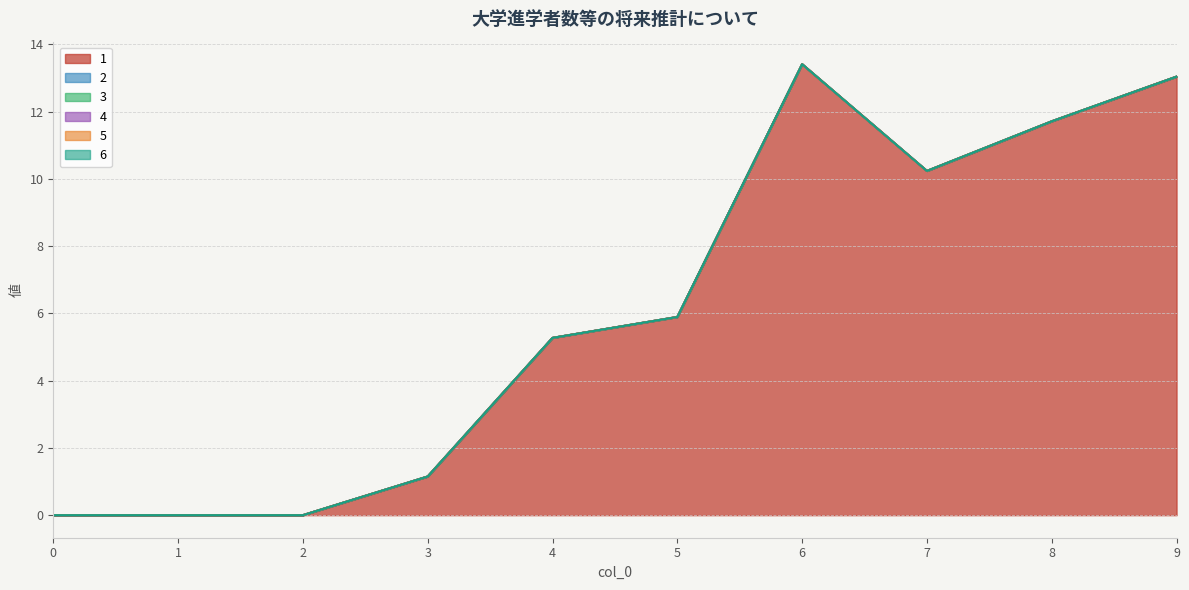

True or false: 6 and 5 intersect in this chart.

False